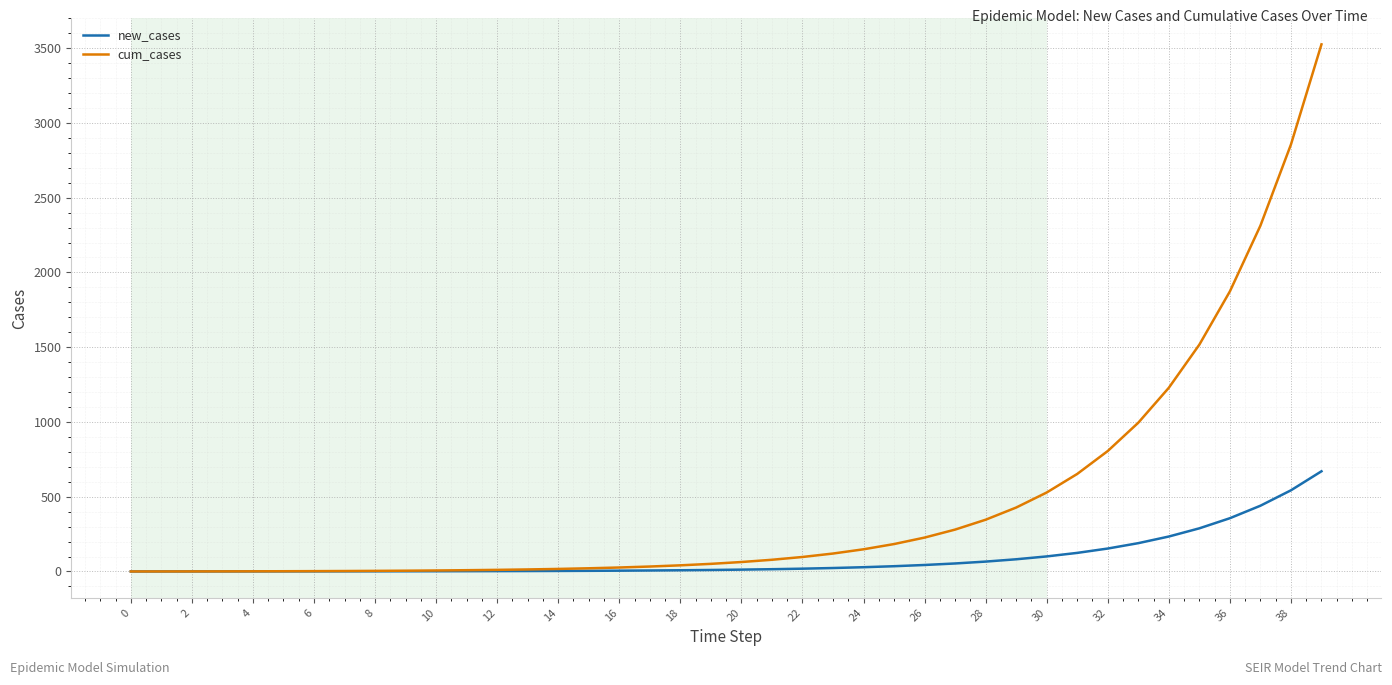

List the series in order of their peak value, lowest first.

new_cases, cum_cases